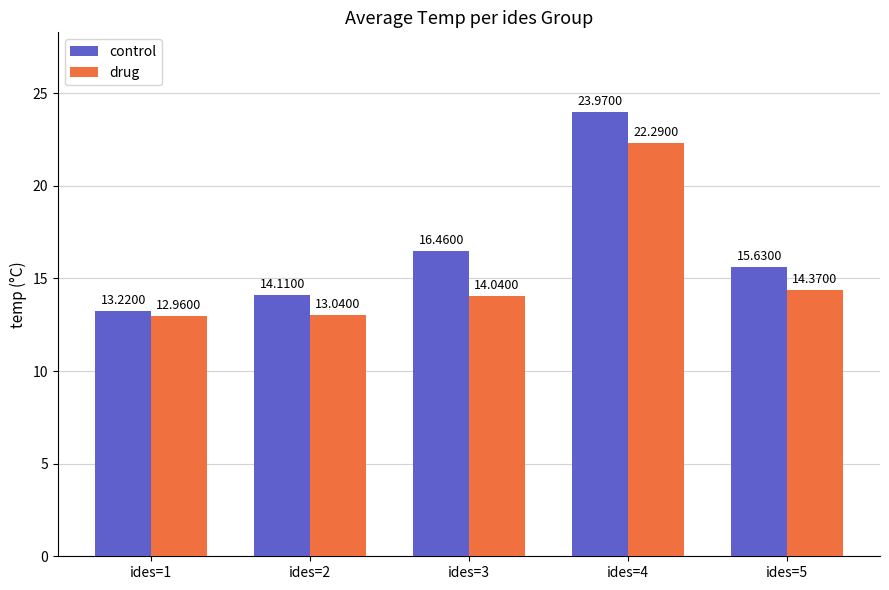

Is it true that drug equals 9.7 at ides=5?

False